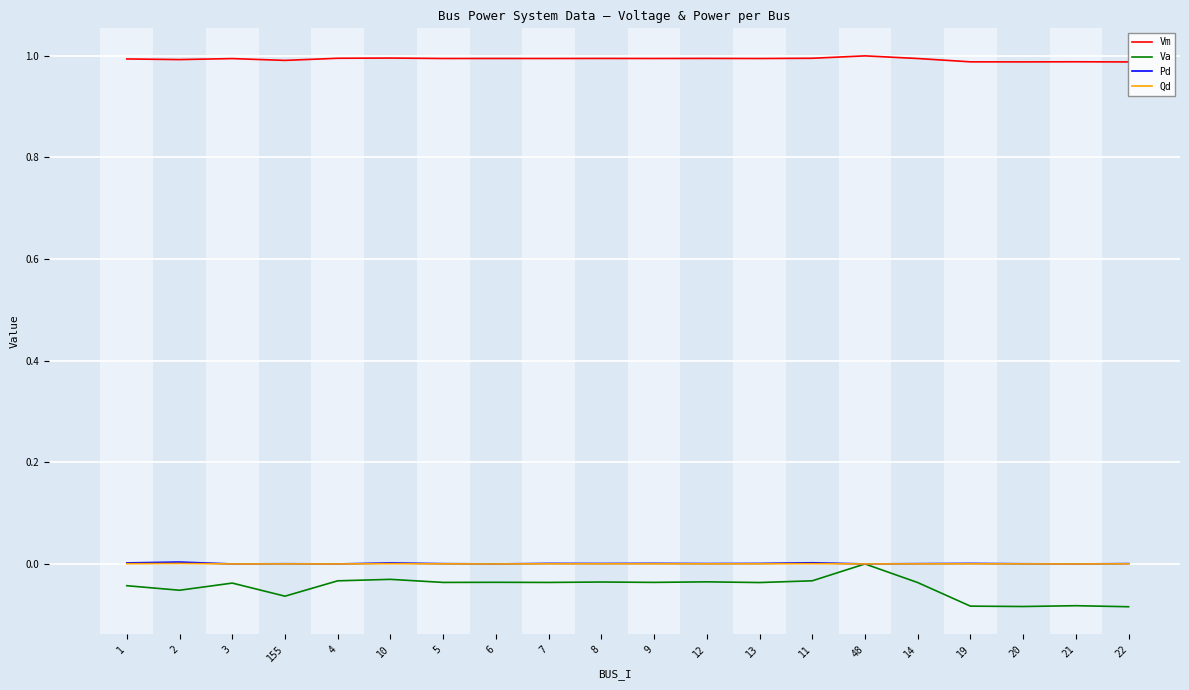

The Vm series shows 1.0 at 3. True or false?

True